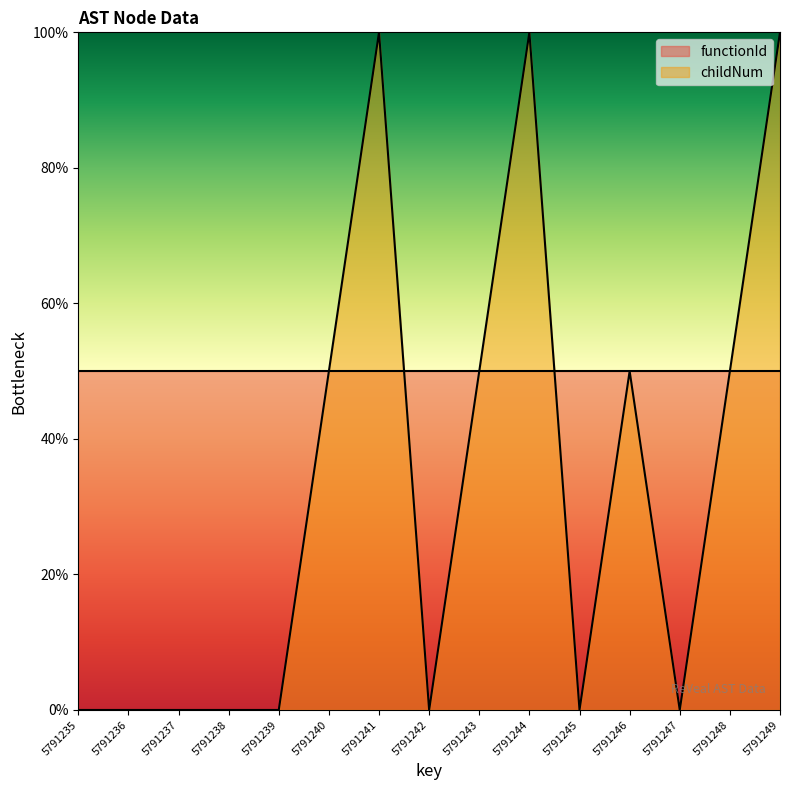

What is the sum of all values?

500